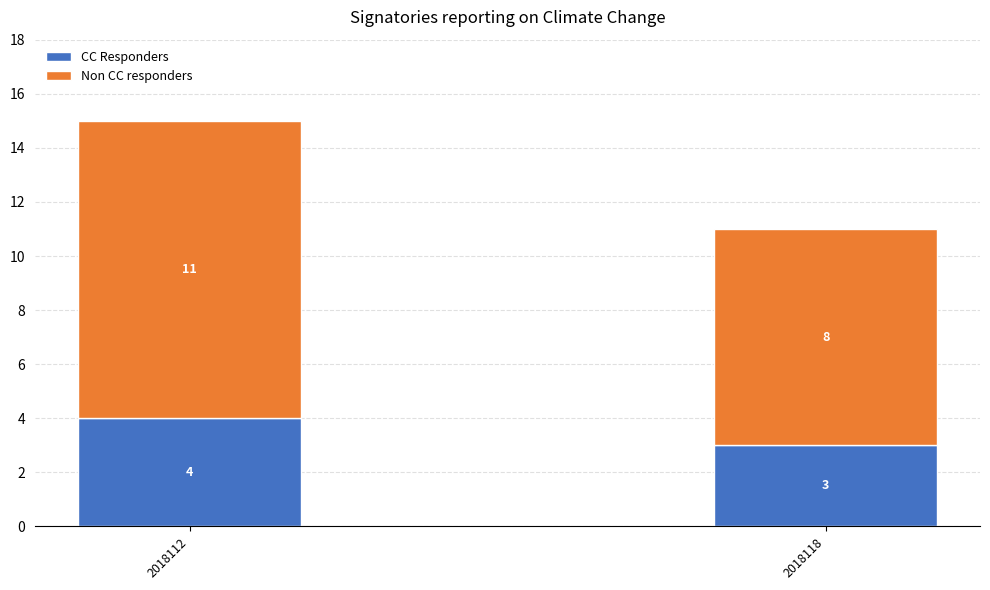

Is it true that CC Responders equals 6 at 2018112?

False